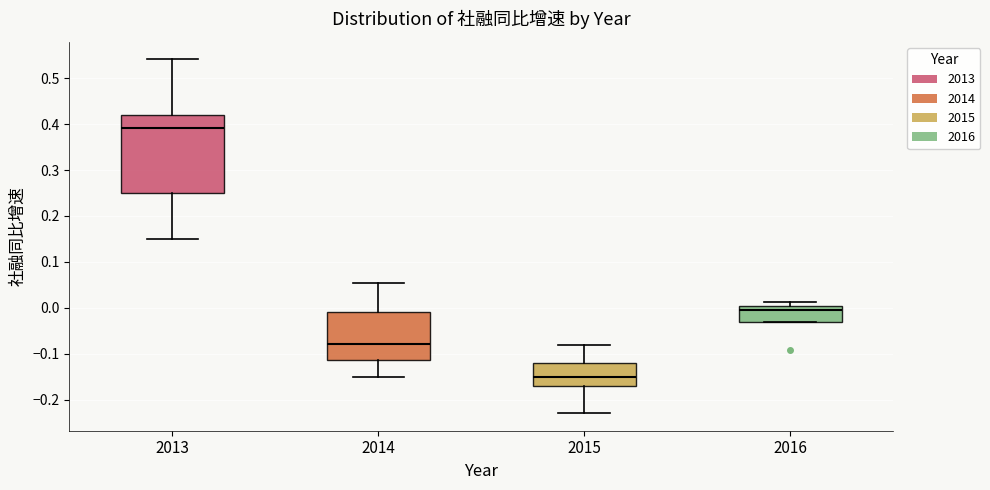

Reading left to right, transcribe this box plot: for each box, give where its median line is, the range the box spans, and where its two whiskers end, as read against the y-axis. The values are not printed on the chart, so give them approximately, as read against the axis.

2013: median 0.39, box 0.25 to 0.42, whiskers 0.15 to 0.54
2014: median -0.08, box -0.11 to -0.01, whiskers -0.15 to 0.05
2015: median -0.15, box -0.17 to -0.12, whiskers -0.23 to -0.08
2016: median 0.00 (just below the box's upper edge), box -0.03 to 0.00, whiskers -0.03 to 0.01